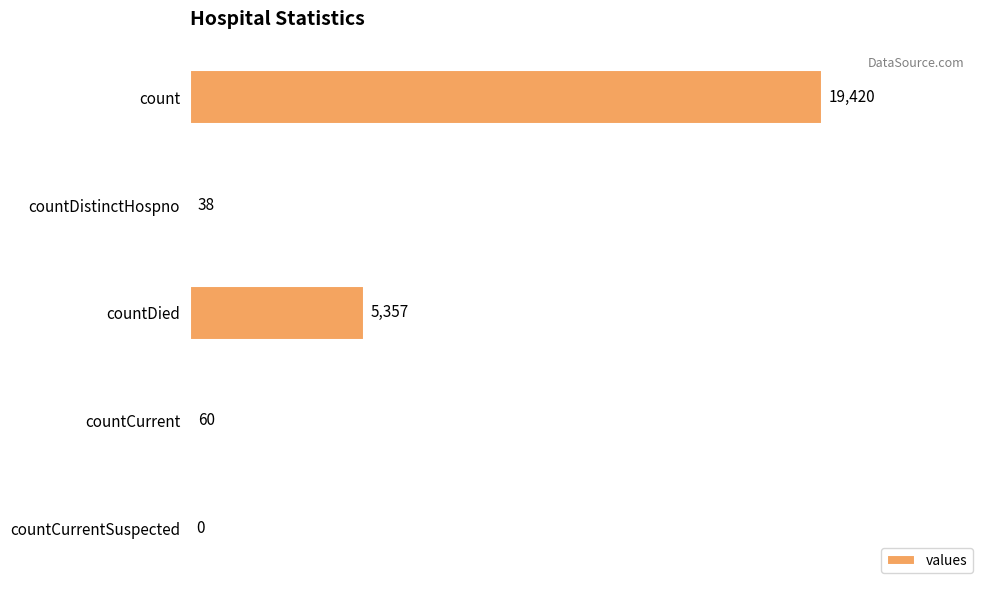

The chart shows a value of 38 at countDistinctHospno. True or false?

True